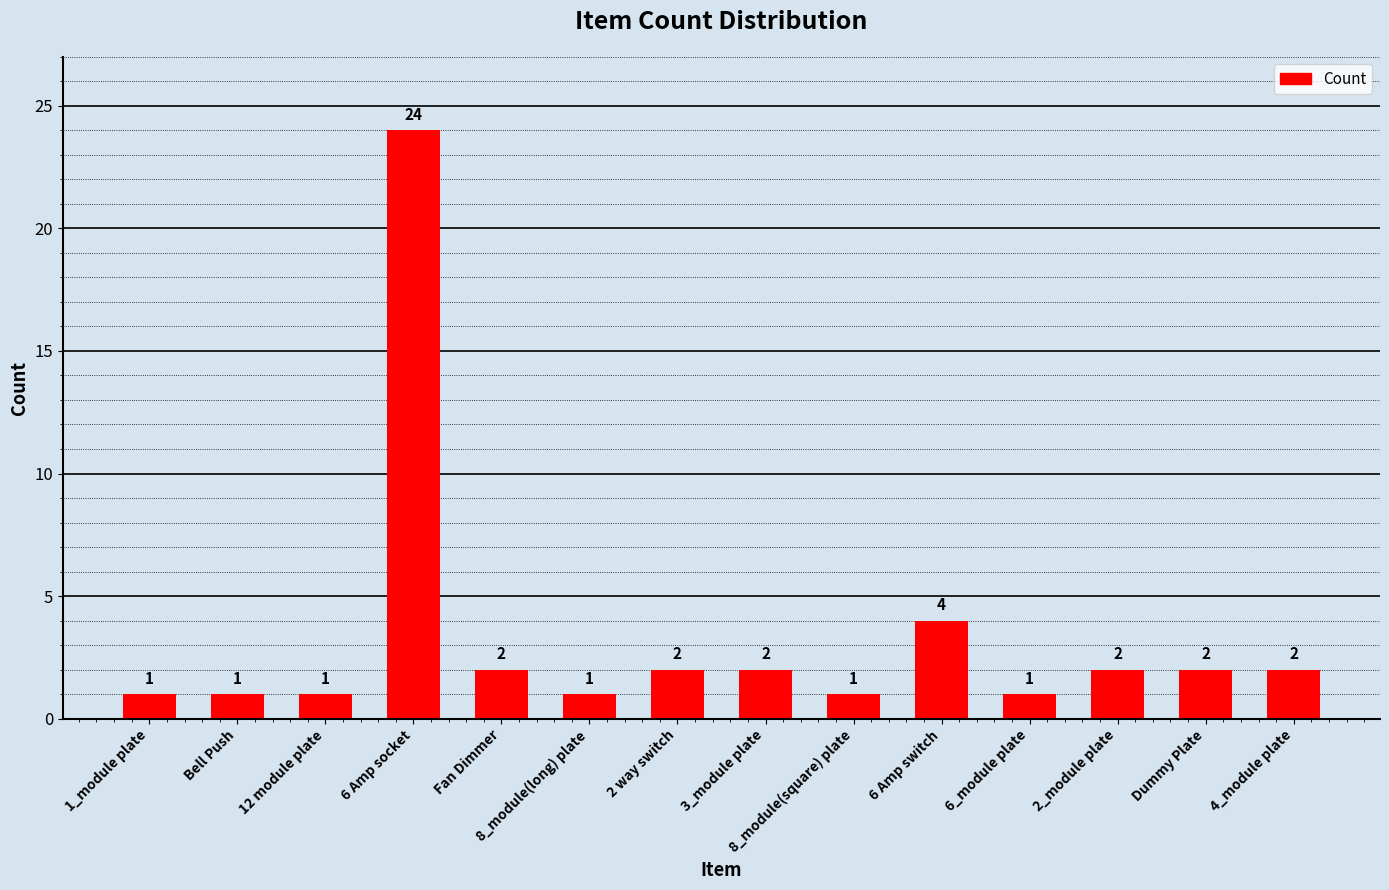

At which label does the data first exceed 2?

6 Amp socket